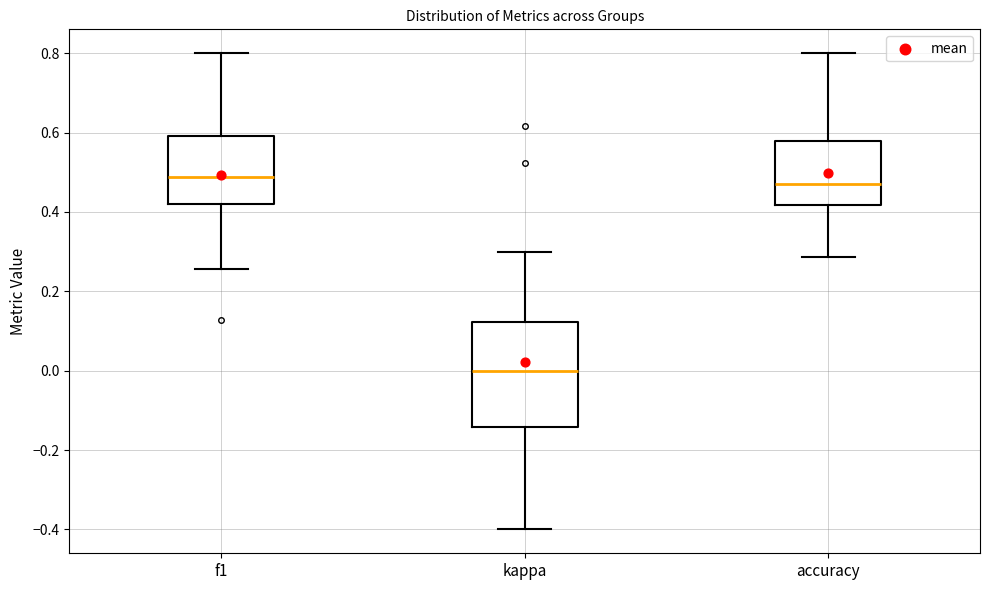

Reading left to right, transcribe this box plot: for each box, give where its median line is, the range the box spans, and where its two whiskers end, as read against the y-axis. The values are not printed on the chart, so give them approximately, as read against the axis.

f1: median 0.48, box 0.42 to 0.60, whiskers 0.26 to 0.80
kappa: median 0.00, box -0.14 to 0.12, whiskers -0.40 to 0.30
accuracy: median 0.48, box 0.42 to 0.58, whiskers 0.28 to 0.80